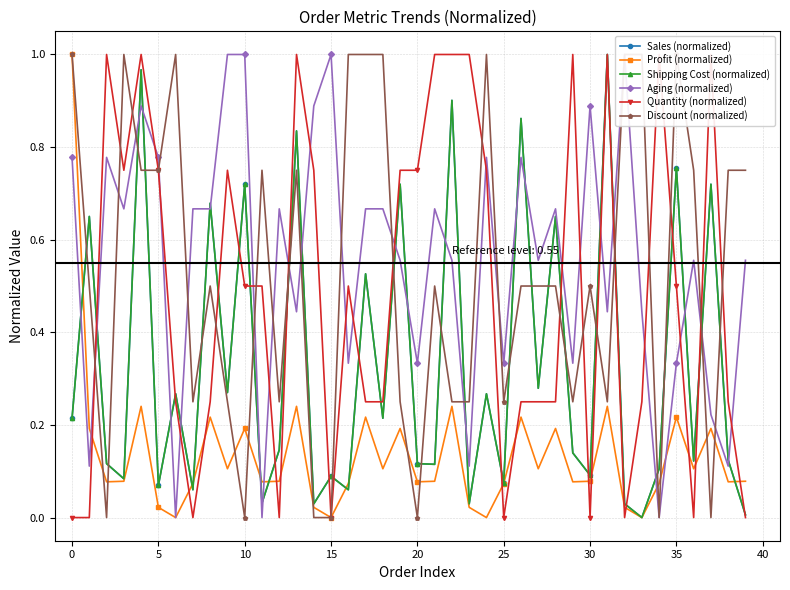

List the series in order of their peak value, highest first.

Sales (normalized), Profit (normalized), Shipping Cost (normalized), Aging (normalized), Quantity (normalized), Discount (normalized)